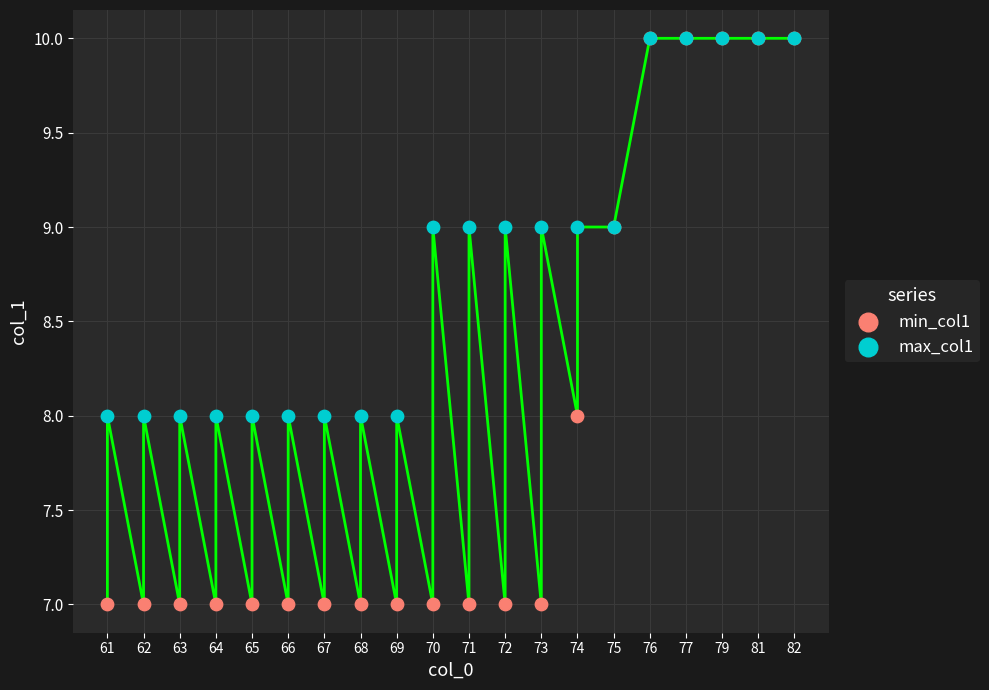

Which series has the largest Y range (max minus min)?

min_col1